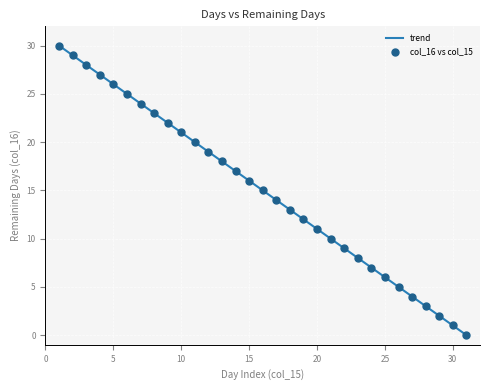

What is the maximum value shown in the chart?

30